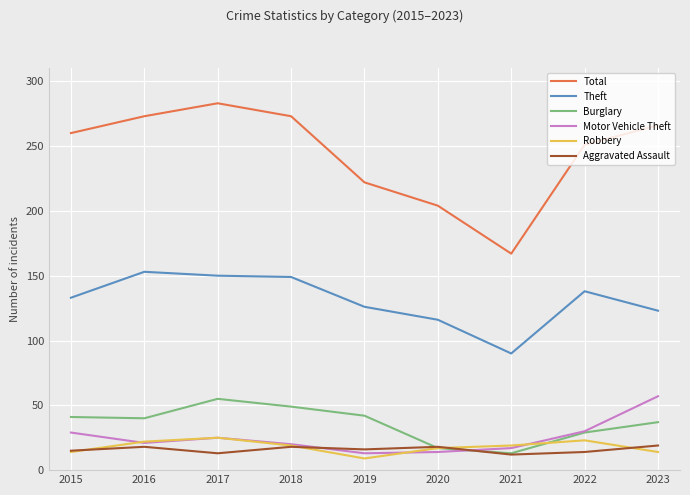

What is the total value across all series at 2015?

492